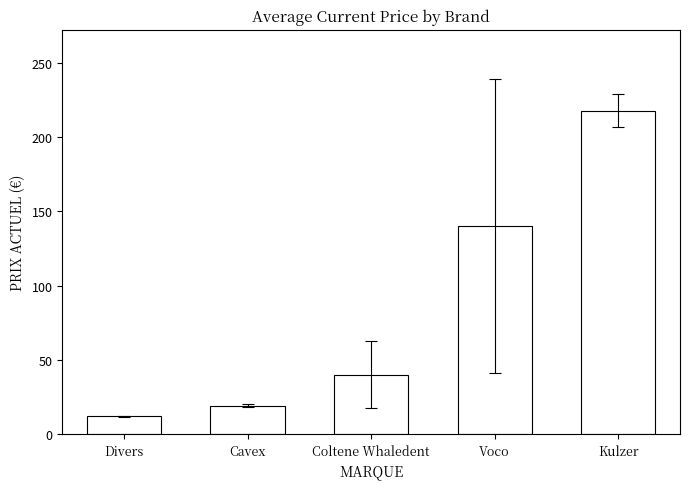

What is the sum of the values at Voco and Coltene Whaledent?

180.4